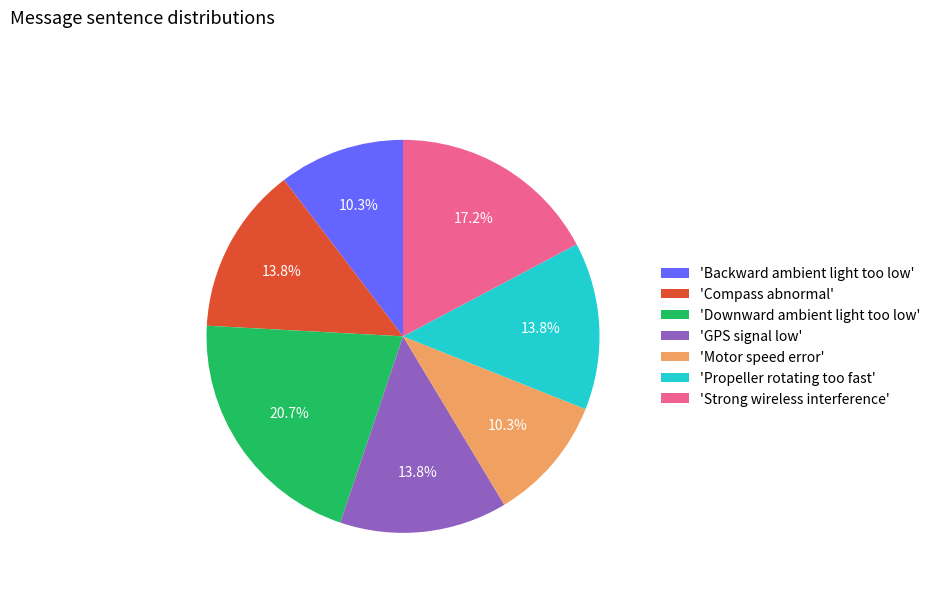

What is the largest slice in the pie chart?

'Downward ambient light too low'